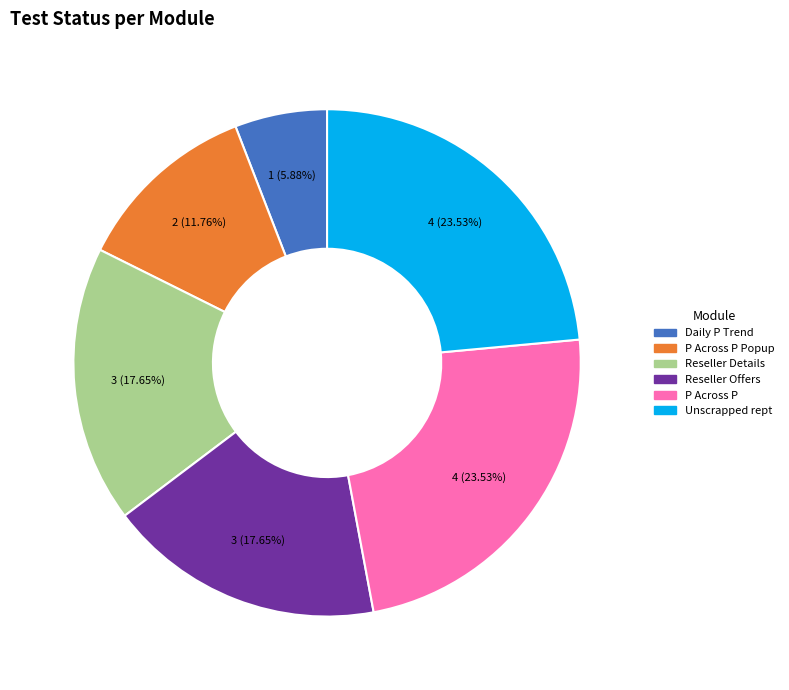

Does any single category account for the majority?

No